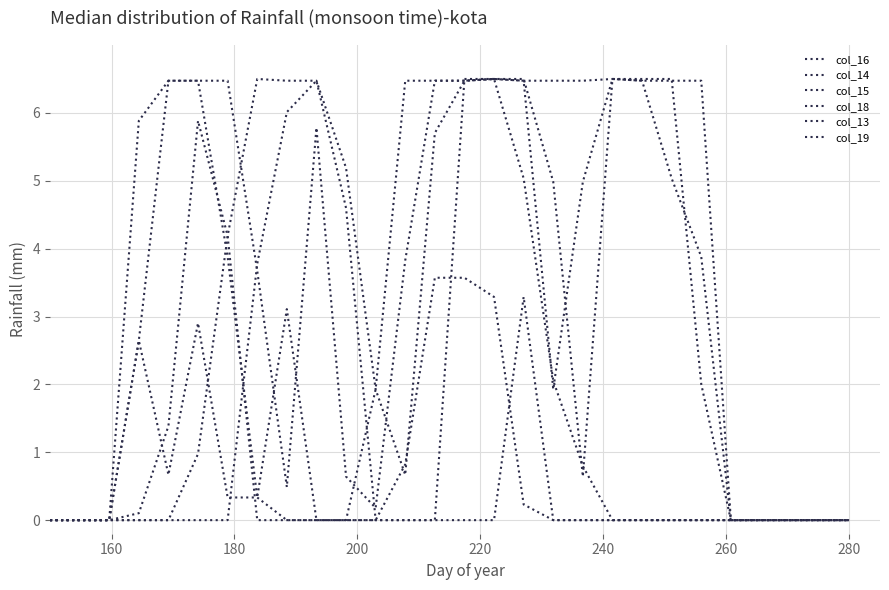

Which series has the largest total across all categories?

col_13